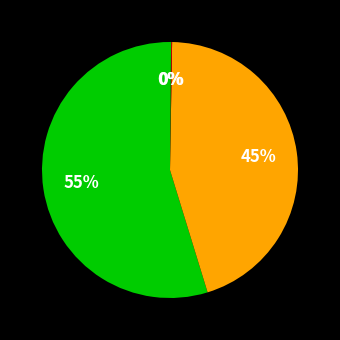

Which slice is the largest?

MAPE